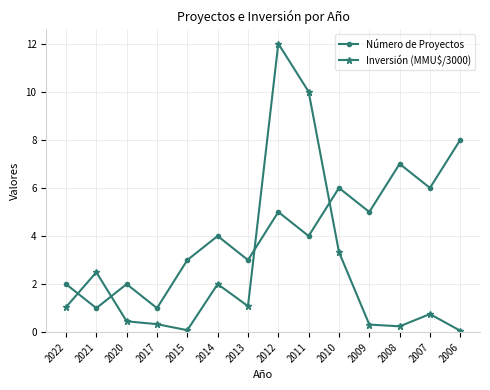

What is the maximum value shown in the chart?

12.0